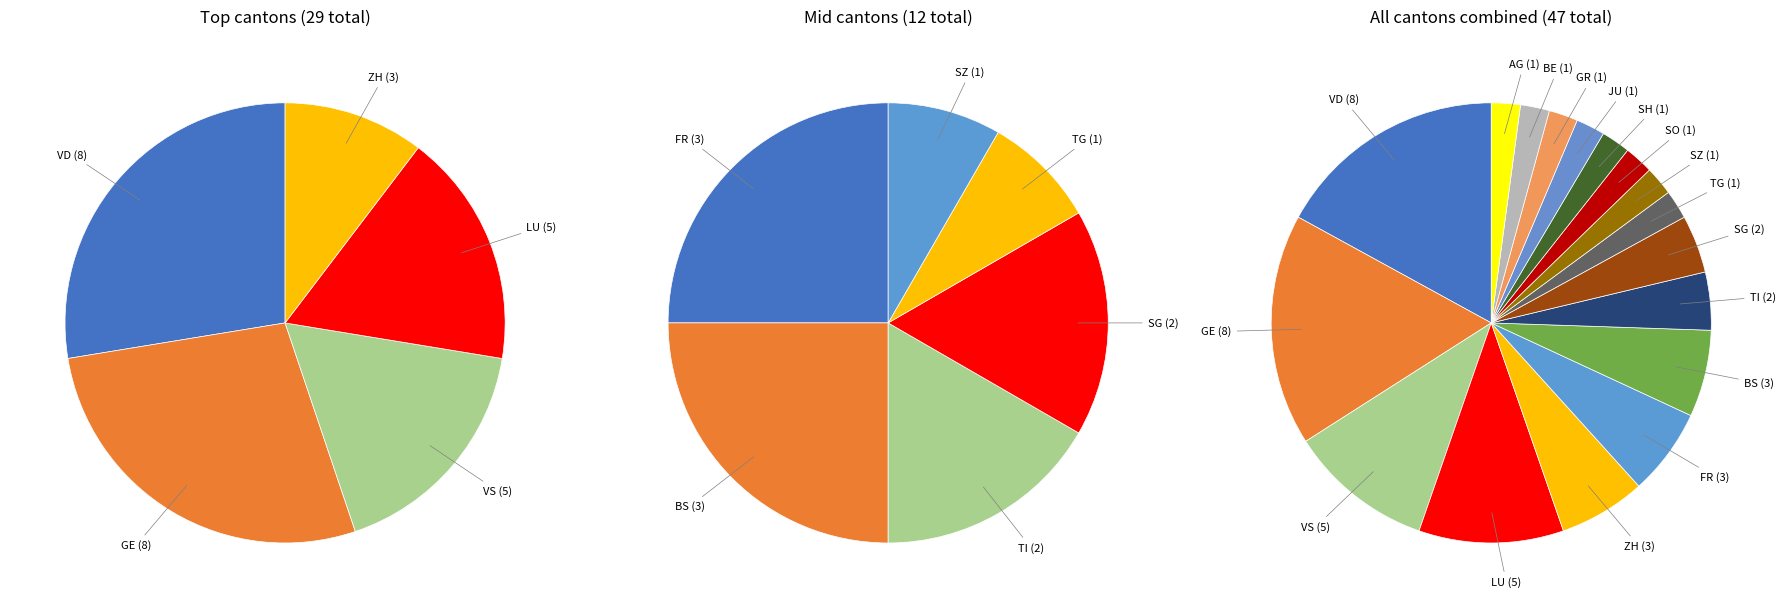

The NE slice represents 0% of the pie. True or false?

True